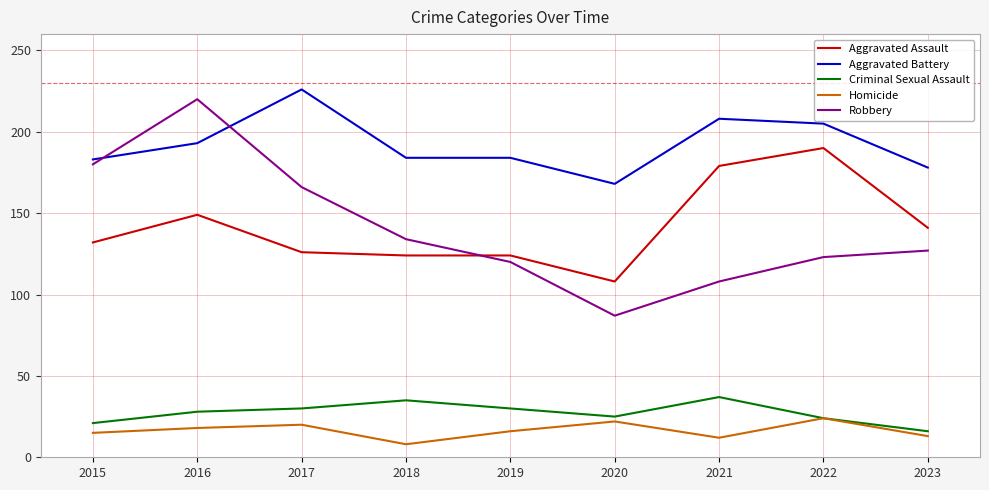

True or false: Criminal Sexual Assault and Robbery cross at least once.

False